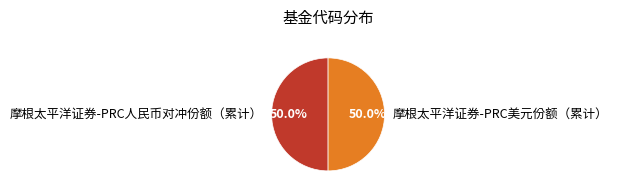

What is the ratio of the value at 摩根太平洋证券-PRC人民币对冲份额（累计） to the value at 摩根太平洋证券-PRC美元份额（累计）?

1.0